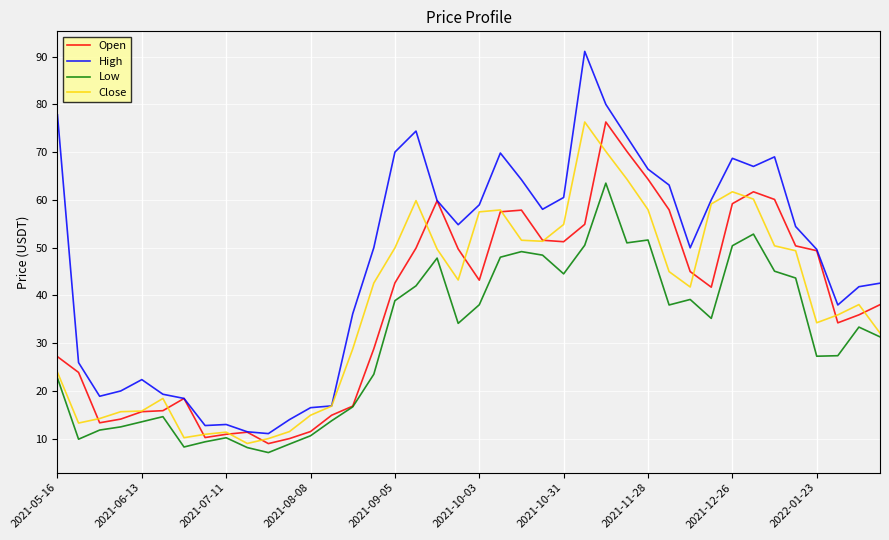

Which series has the widest spread of values?

High